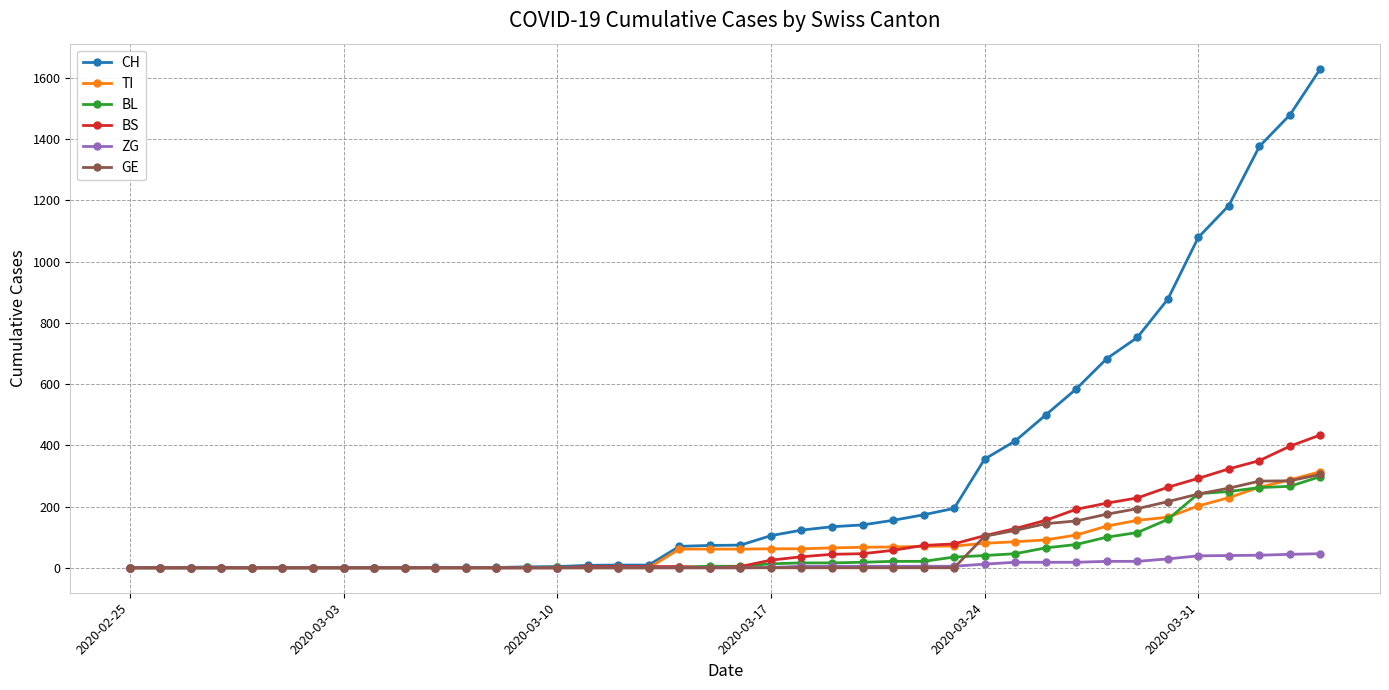

Which series has the largest range (max minus min)?

CH